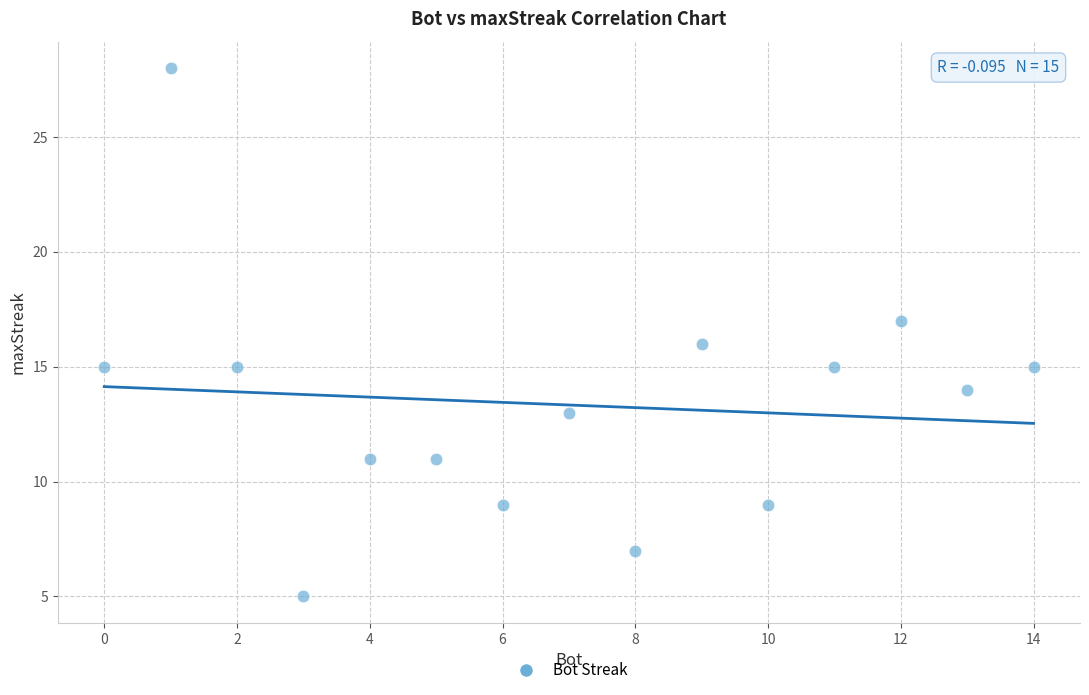

What is the range of Y values (max minus min)?

23